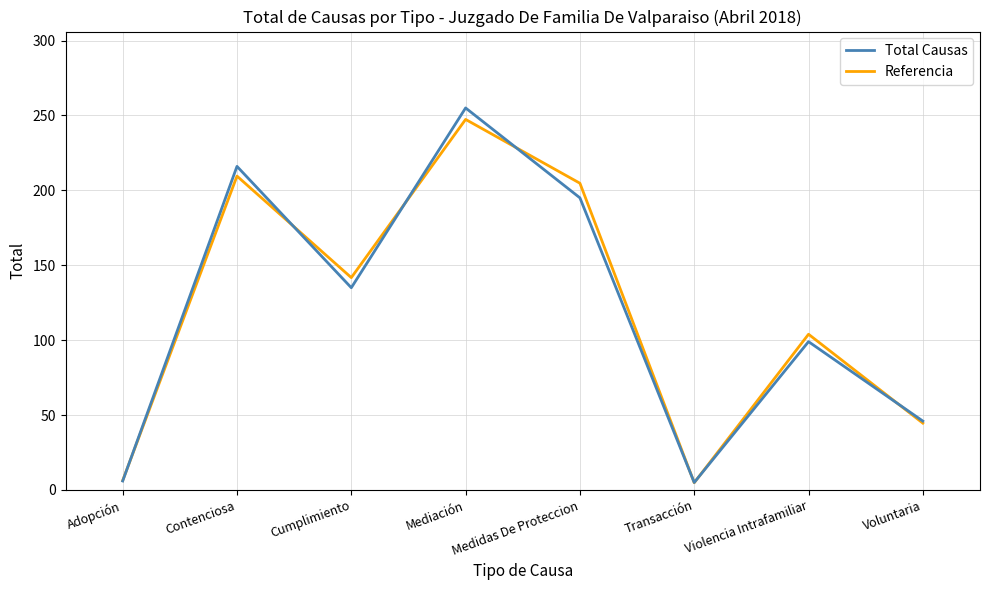

At which category does the chart reach its peak across all series?

Mediación